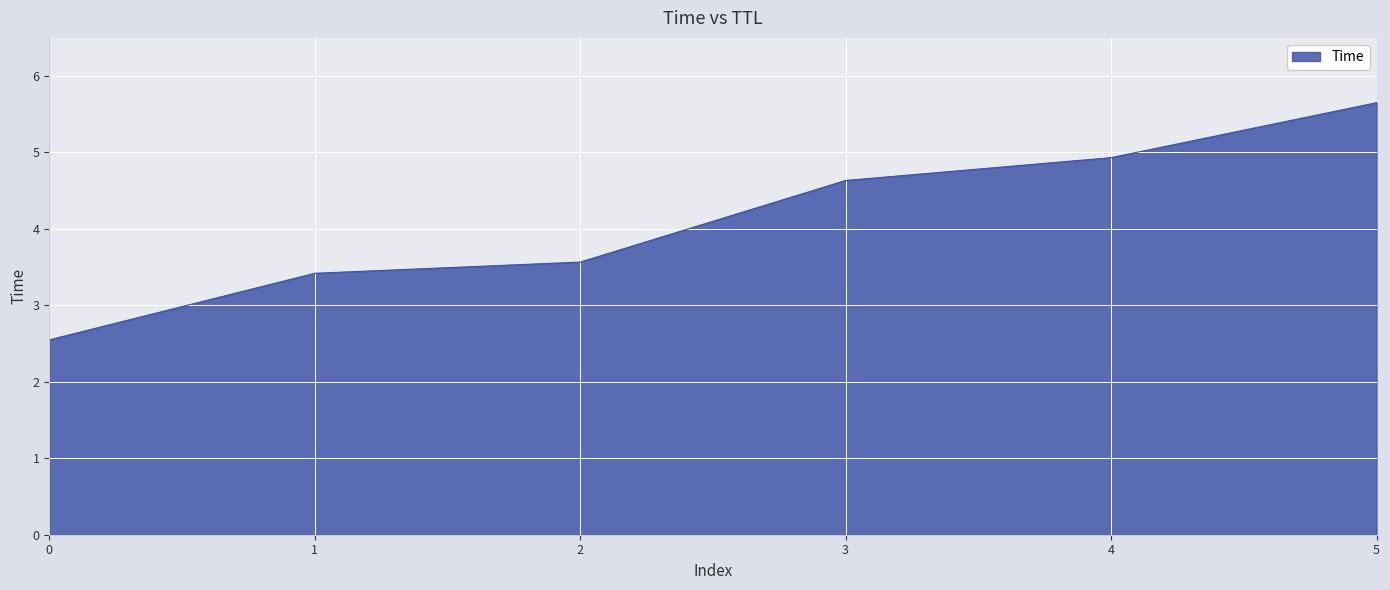

True or false: the data shows 4.6 at 3.

True